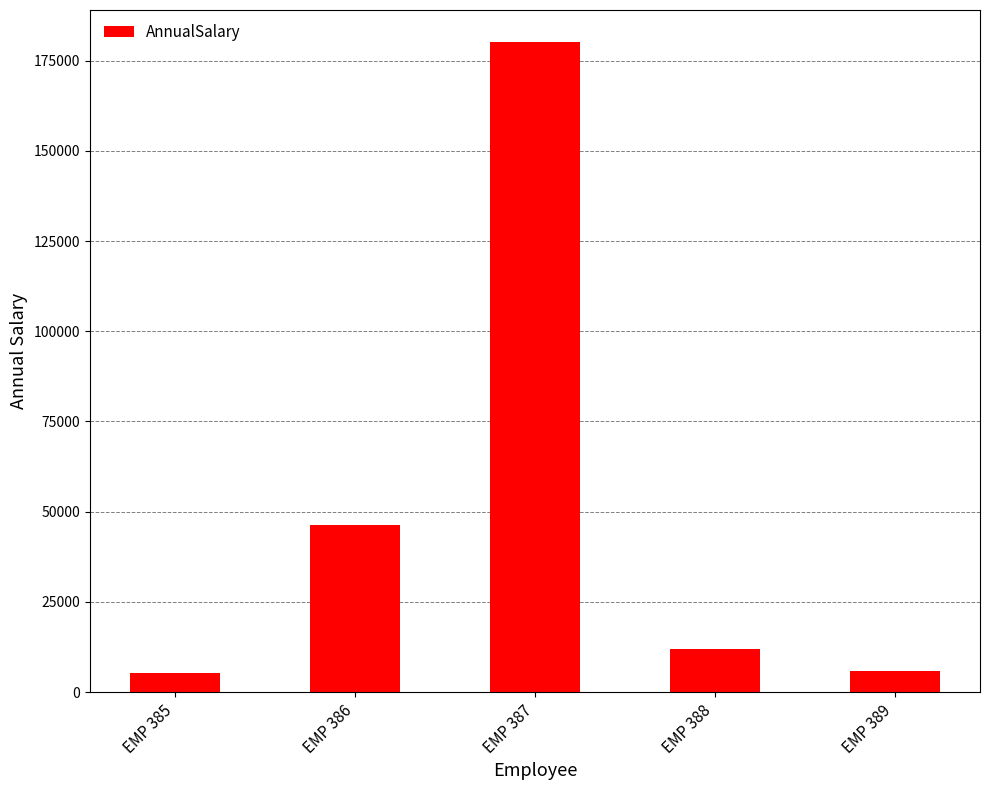

Is it true that the value at EMP 387 is 322638.4?

False